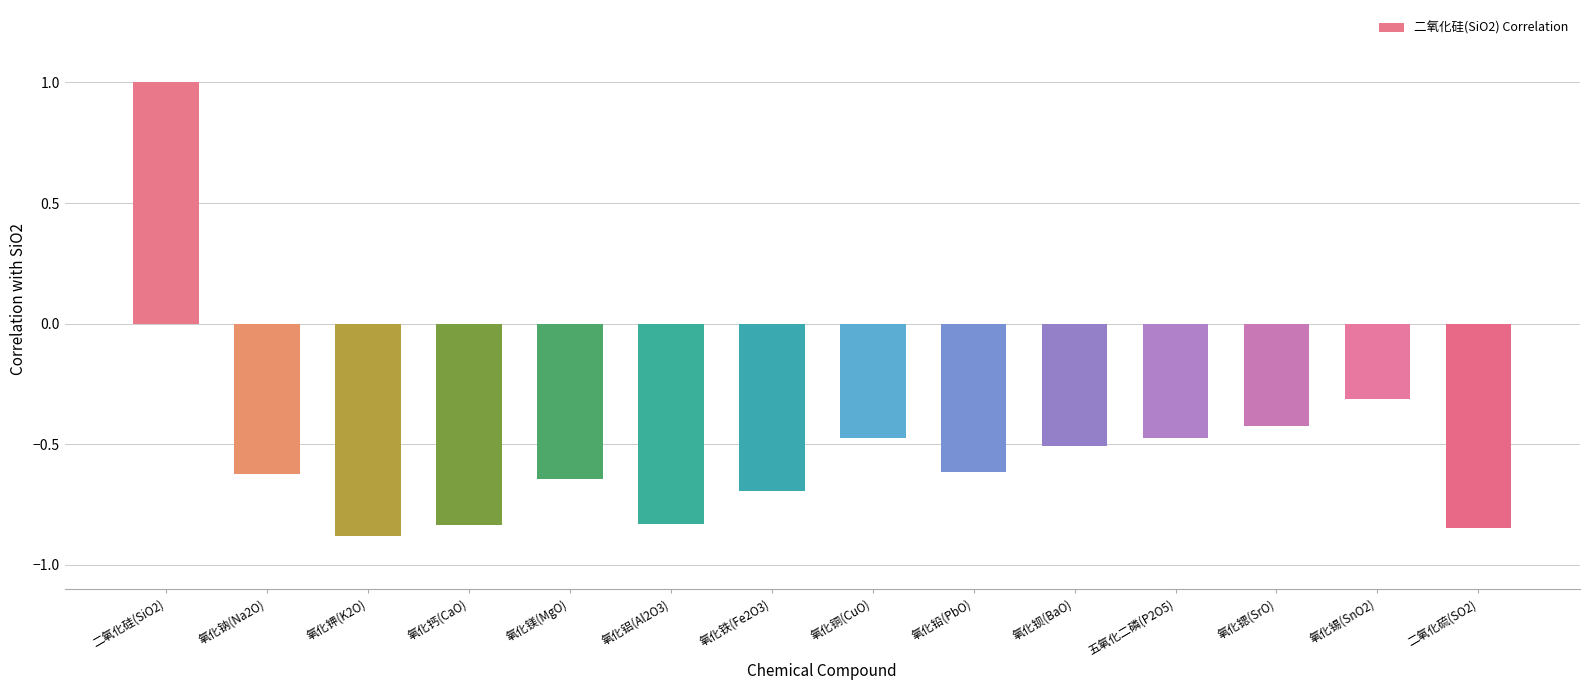

What is the sum of the values at 氧化钾(K2O) and 氧化铜(CuO)?

-1.4